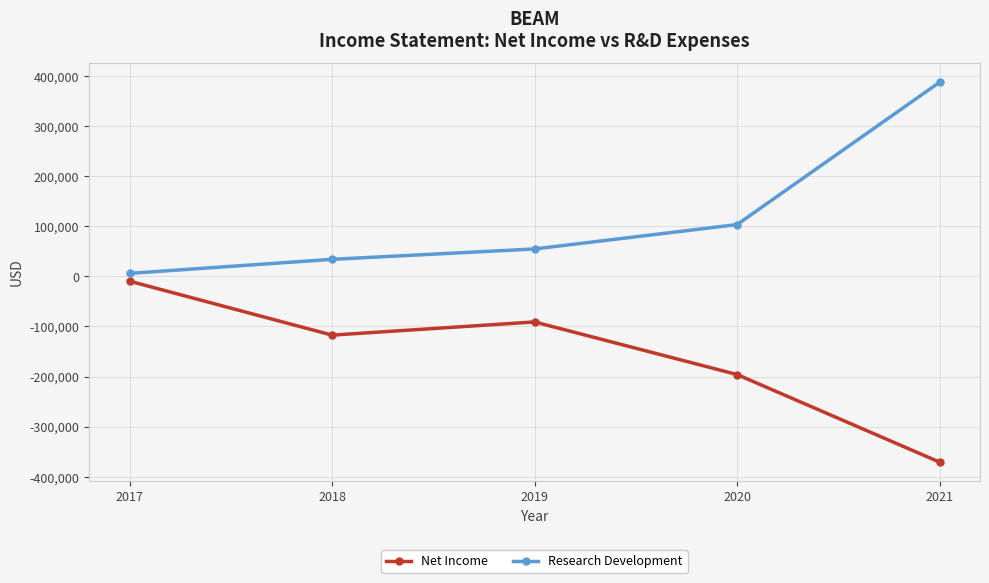

True or false: Net Income and Research Development intersect in this chart.

False